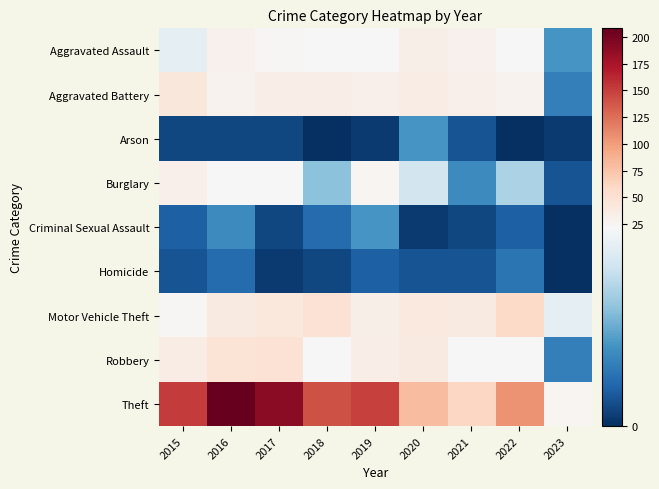

At how many categories does at least one series exceed 197?

1